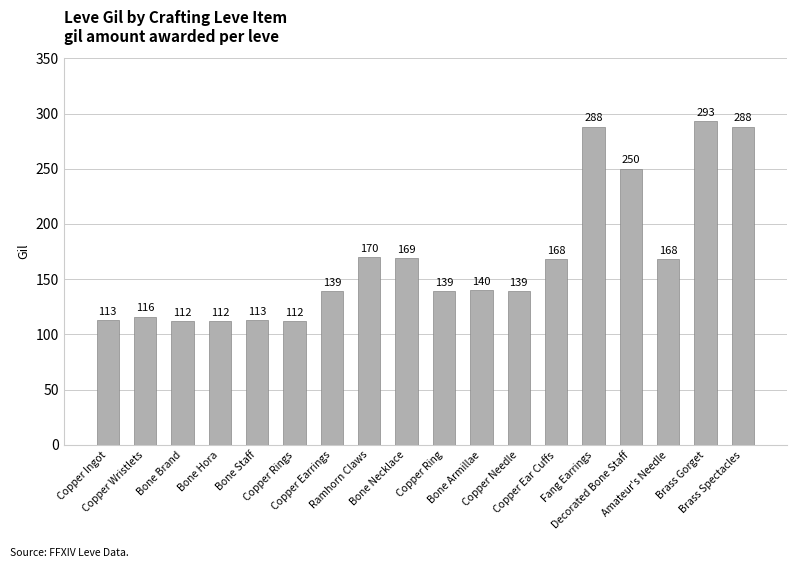

What is the greatest value displayed?

293